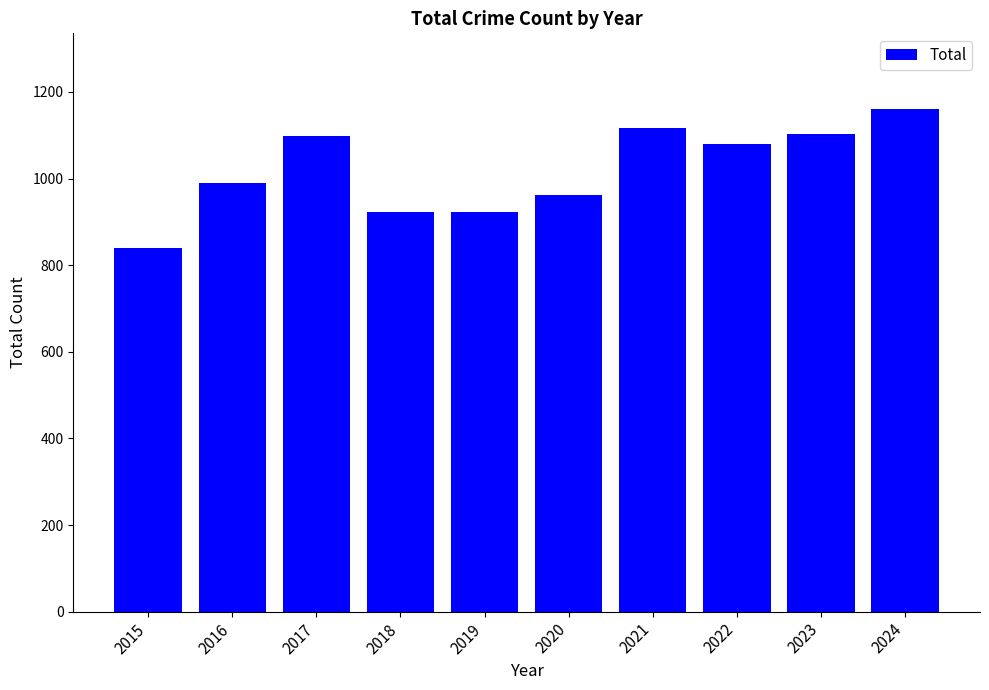

How many bars are there in total?

10